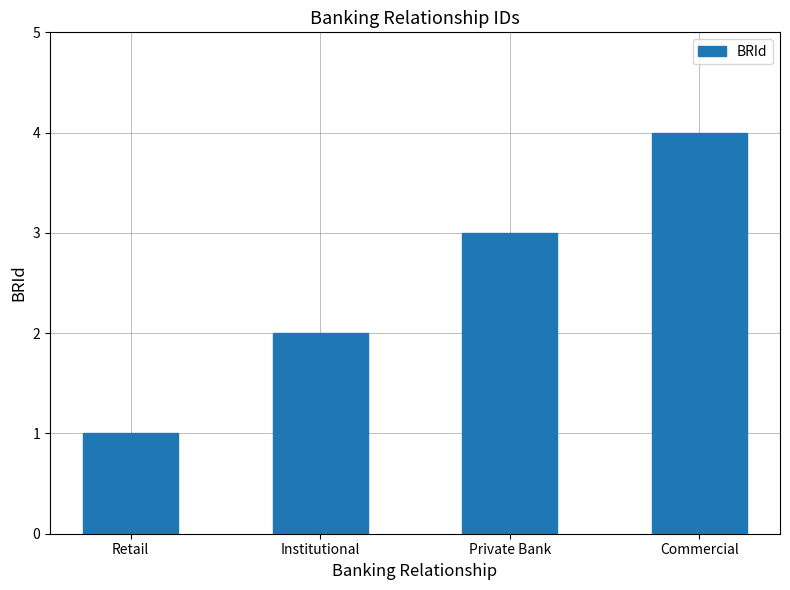

Which label corresponds to the largest value in the chart?

Commercial